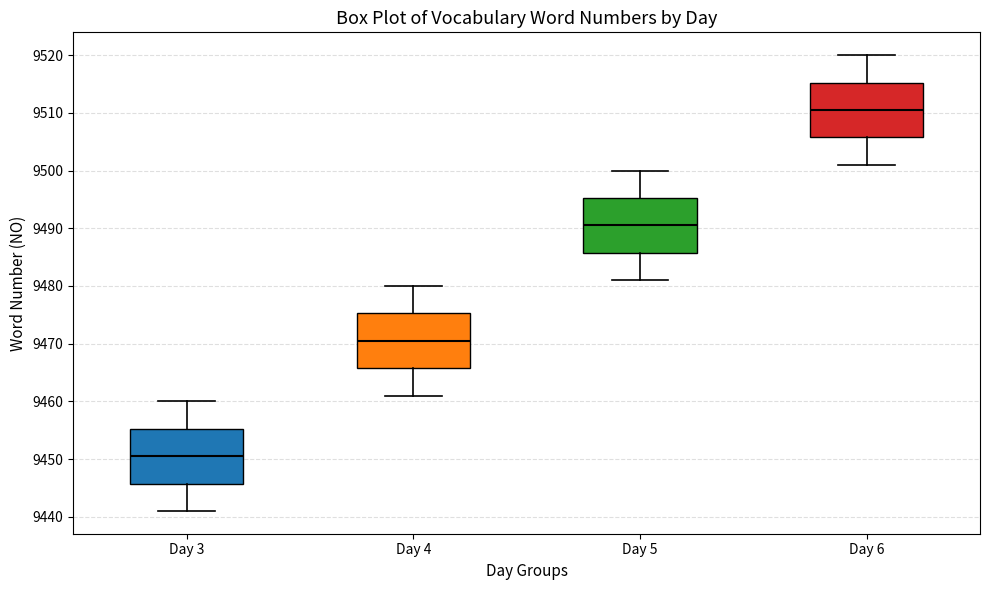

Where does the median line of the box for Day 5 sit on the y-axis? The values are not printed on the chart, so give them approximately, as read against the axis.

9491